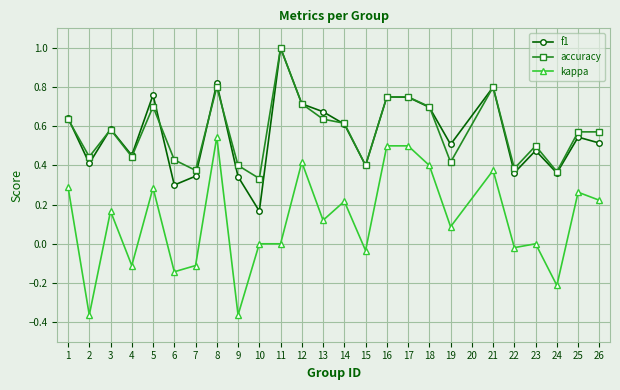

What is the total value across all series at 23?

1.0